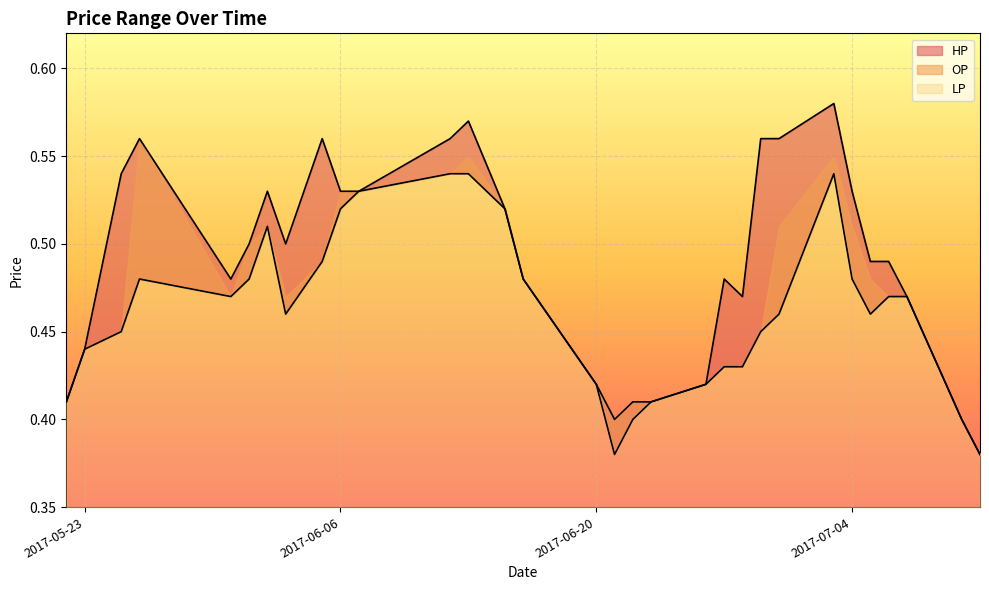

At which label is LP closest to 0?

2017-06-21